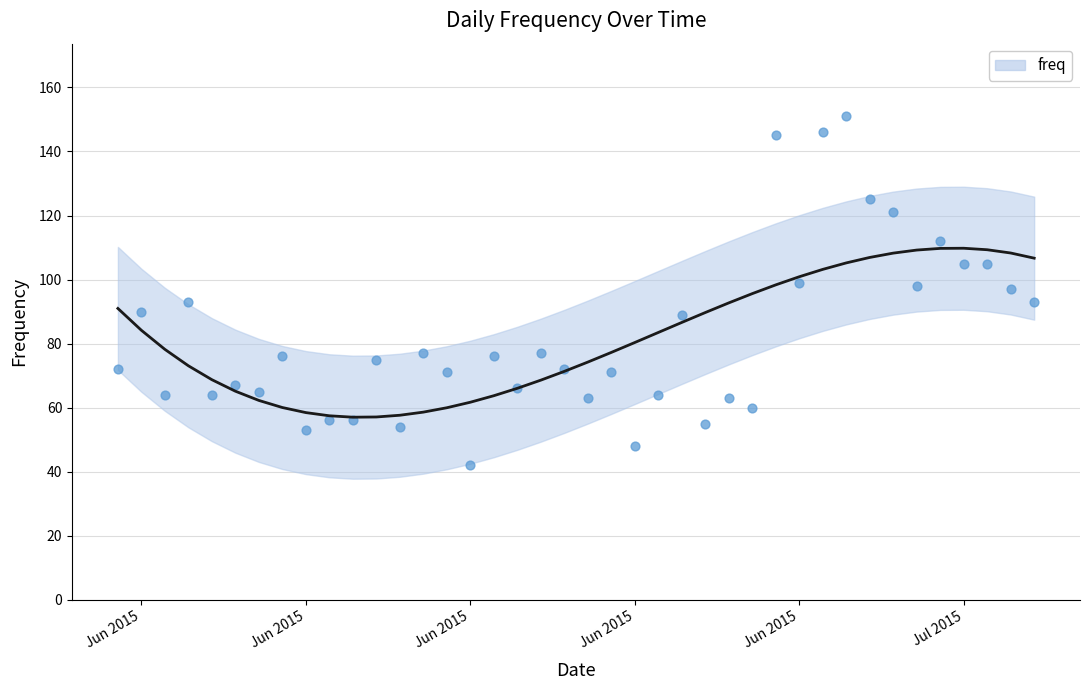

Approximately how many times larger is the value at 2015-07-04 compared to 2015-06-06?

1.8